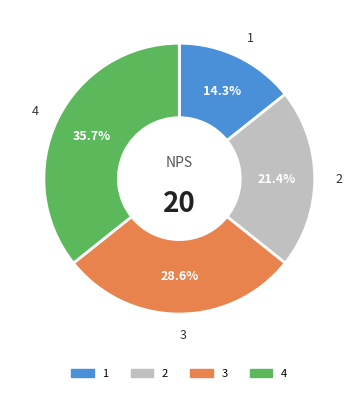

What is the smallest slice in the pie chart?

1